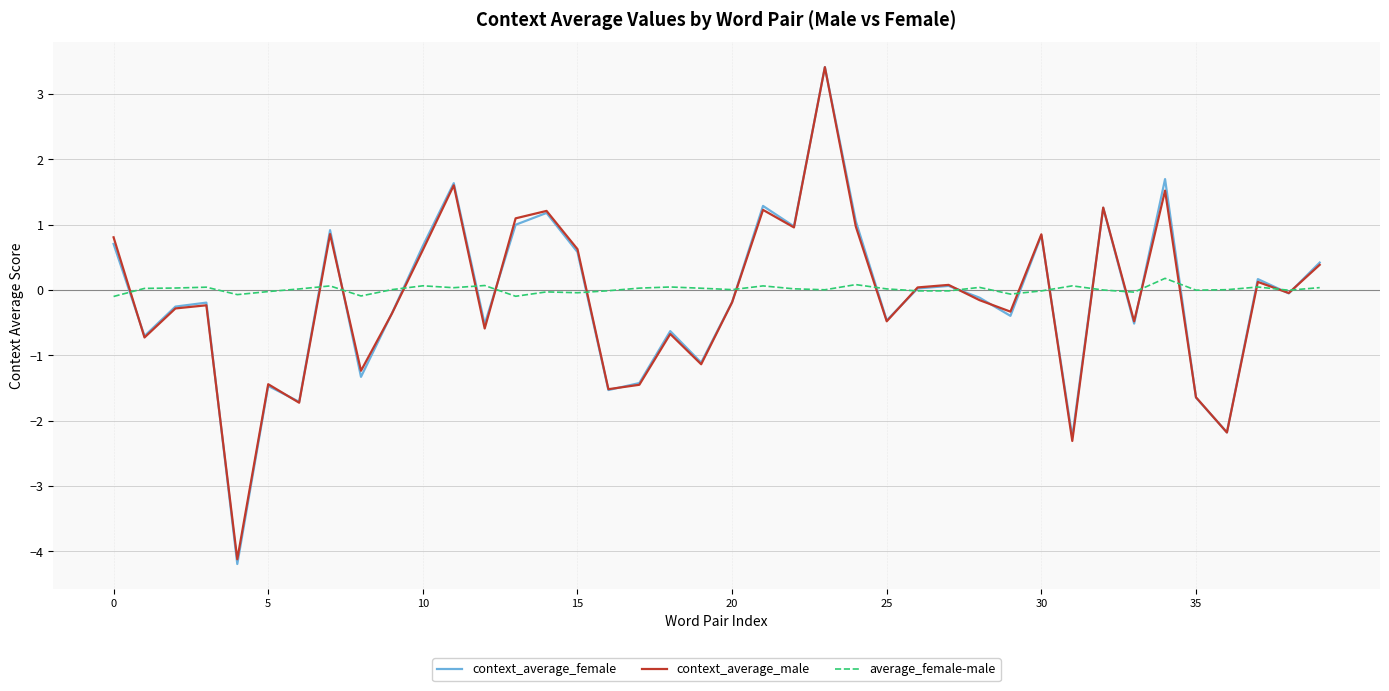

Count the number of data series in this chart.

3